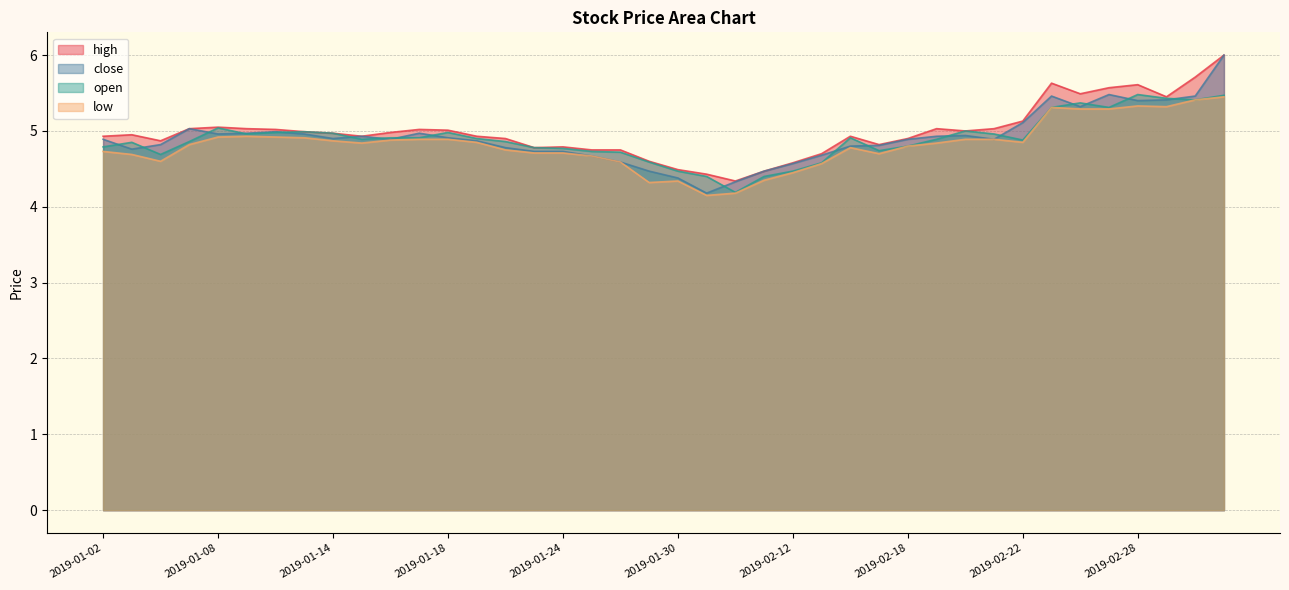

How many distinct data groups are displayed?

4